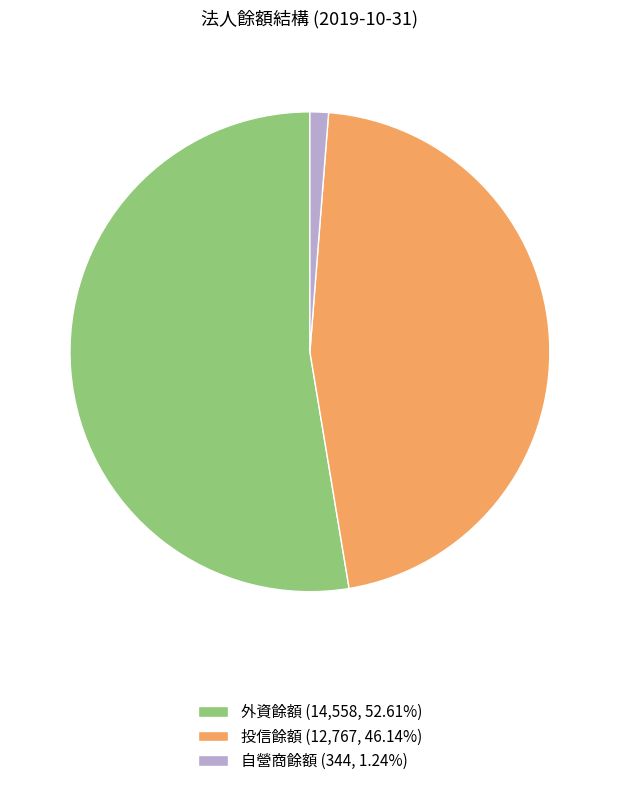

Combined, do 投信餘額 and 自營商餘額 account for over 50%?

No